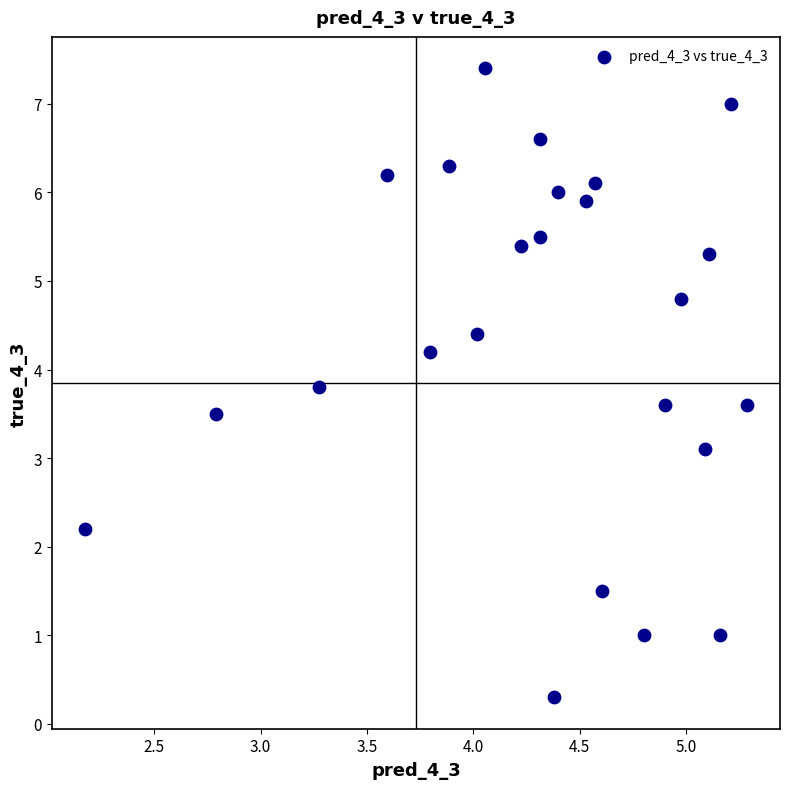

What Y value in the scatter plot is closest to 3?

3.1